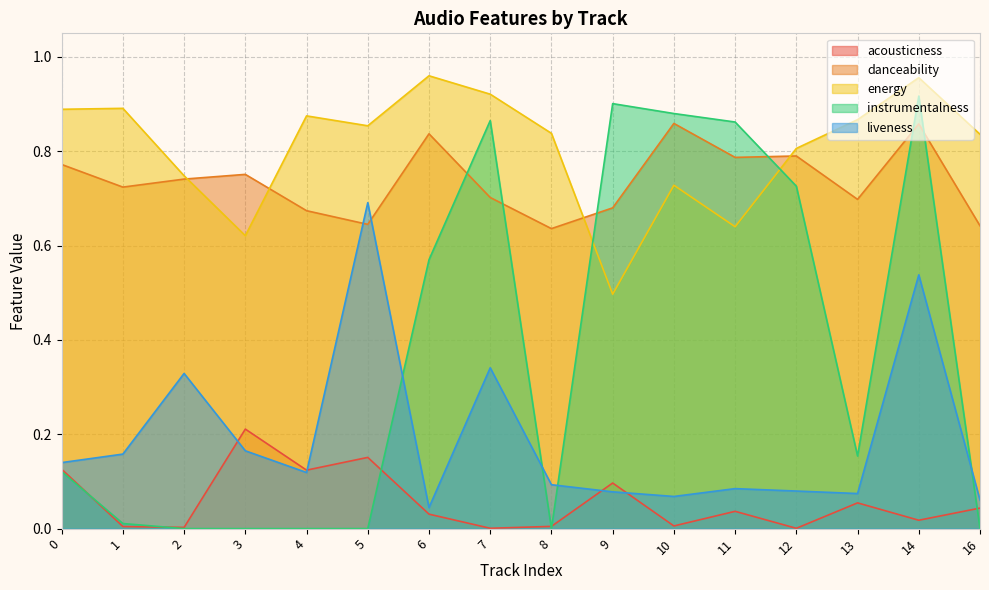

Rank the categories by instrumentalness value from highest to lowest.

14, 9, 10, 7, 11, 12, 6, 13, 0, 1, 16, 5, 2, 4, 3, 8